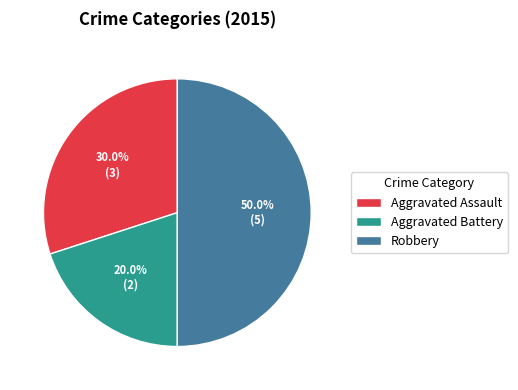

True or false: Robbery accounts for 37% of the total.

False